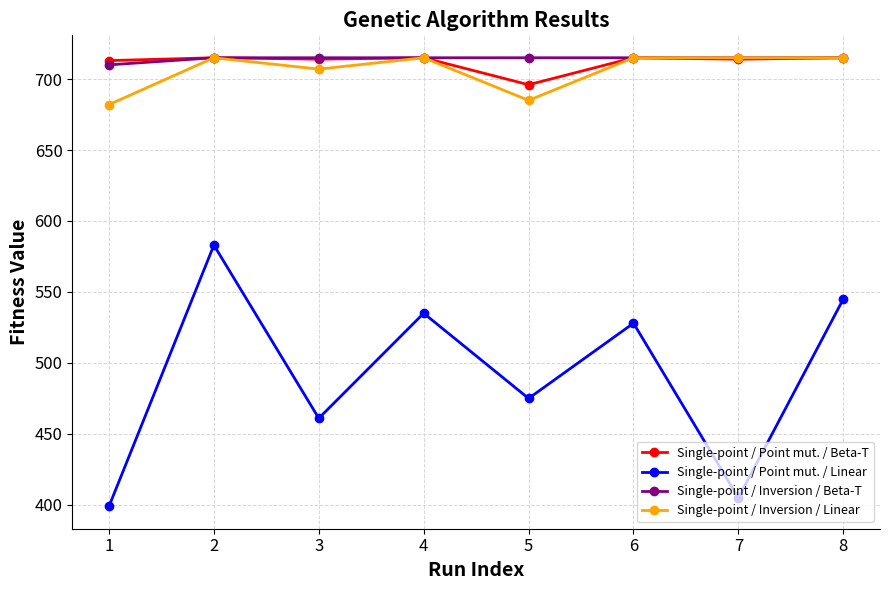

True or false: Single-point / Point mut. / Linear and Single-point / Point mut. / Beta-T intersect in this chart.

False